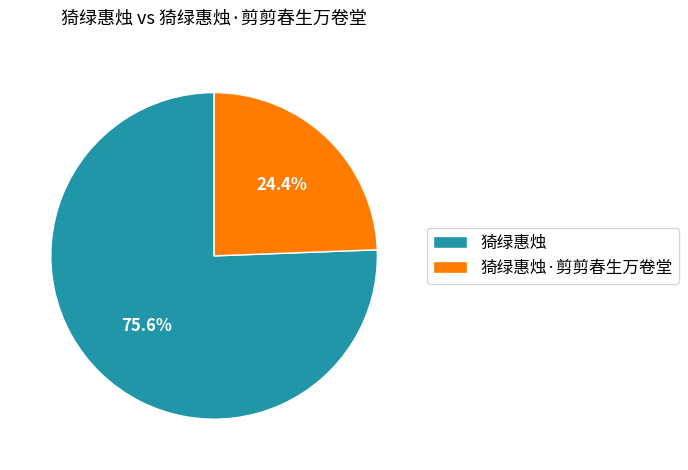

To the nearest percent, what is the combined percentage of 猗绿惠烛 and 猗绿惠烛·剪剪春生万卷堂?

100%